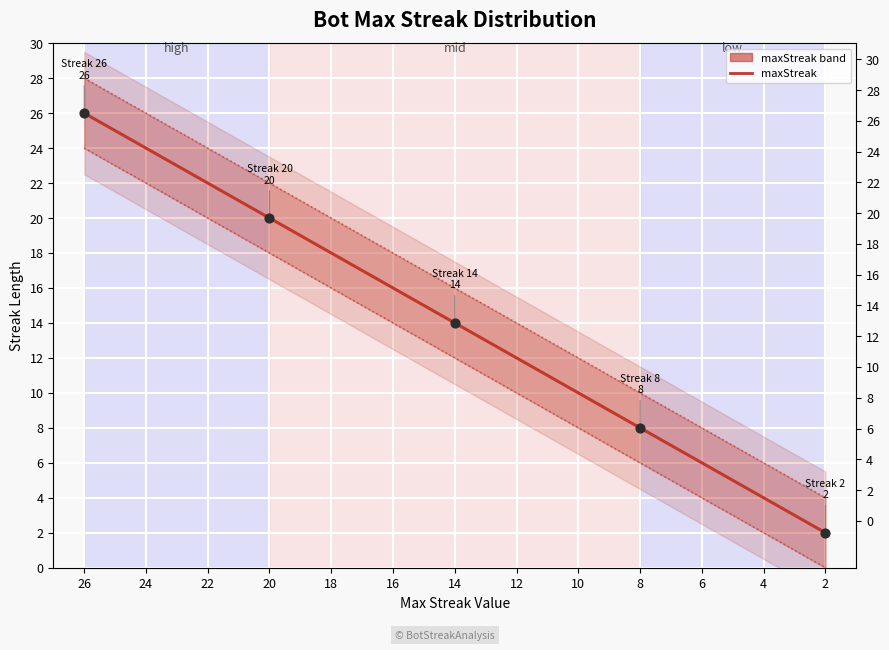

Approximately how many times larger is the value at 8 compared to 22?

0.4